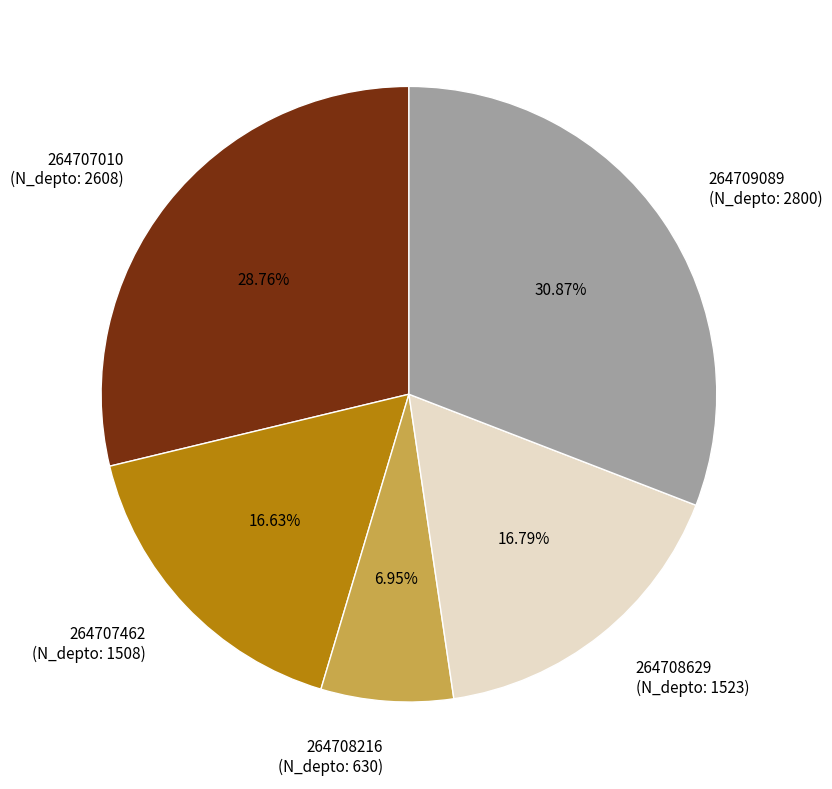

Between 264709089 and 264707462, which is larger?

264709089